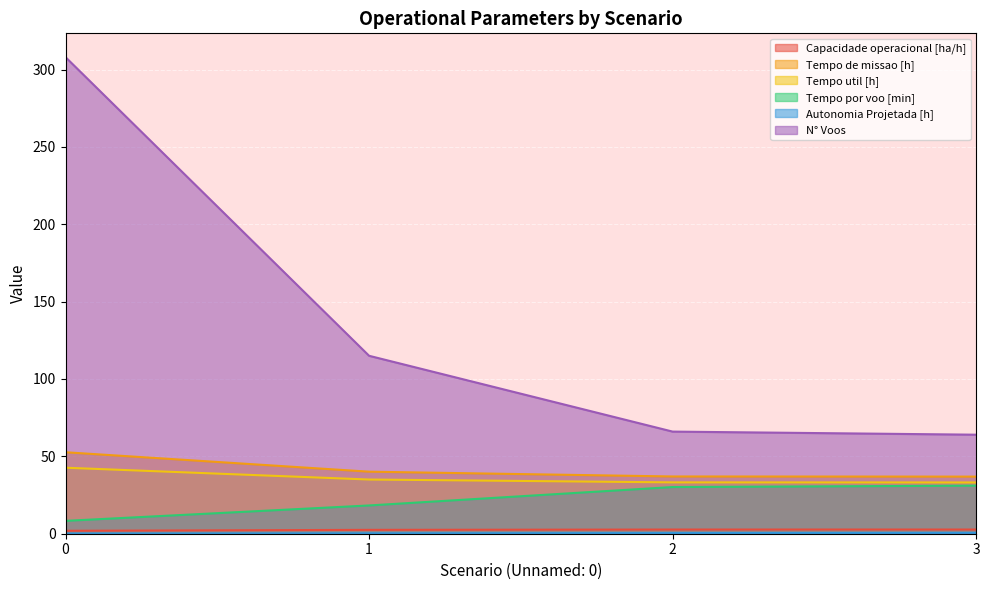

What is the minimum value shown in the chart?

0.1